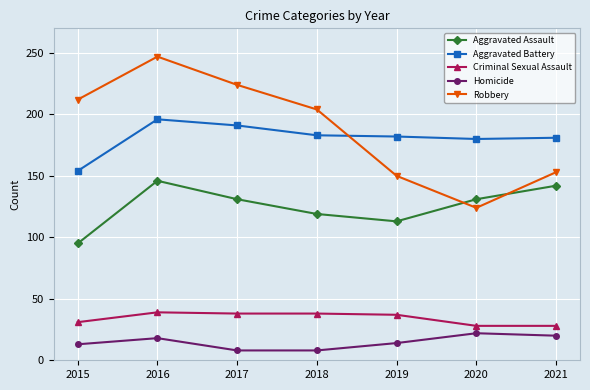

Where is the first local minimum for Robbery?

2020